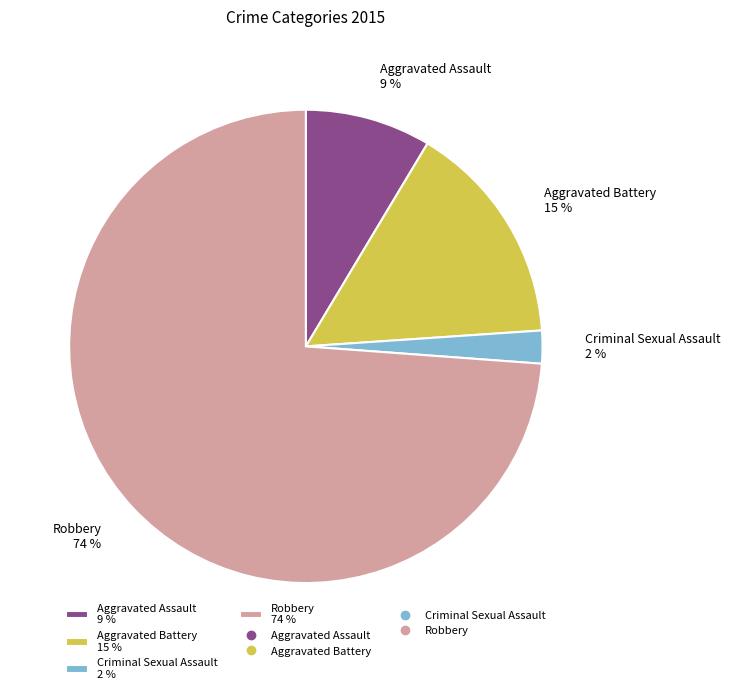

Is it true that Aggravated Battery 15 % is 7% of the pie?

False